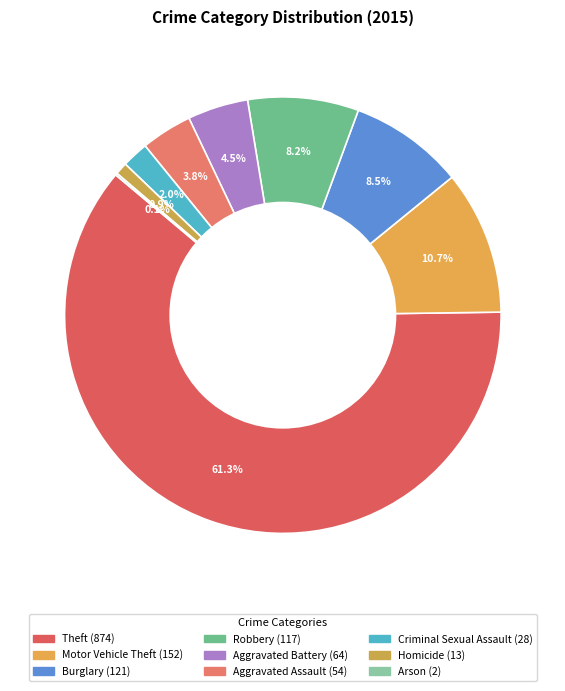

True or false: Motor Vehicle Theft accounts for 11% of the total.

True